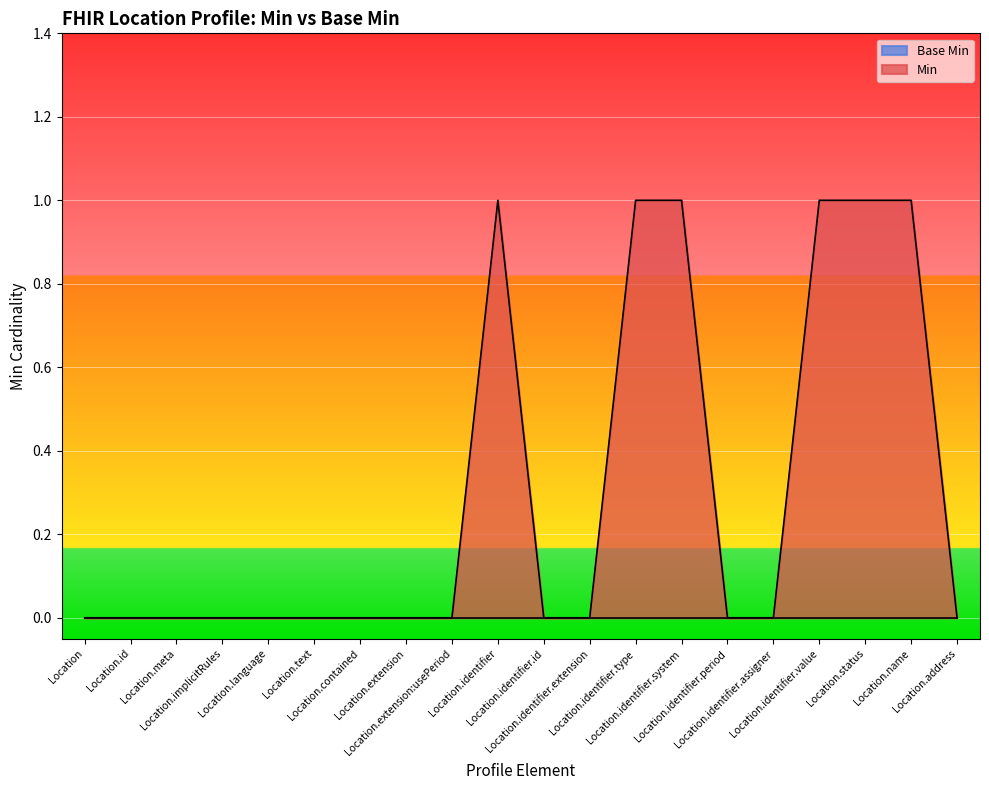

What is the label of the 18th point from the right?

Location.meta